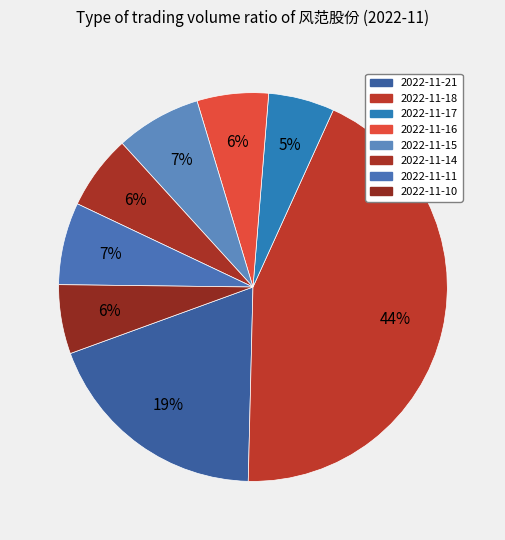

What is the change in value from 2022-11-18 to 2022-11-17?

-5.9